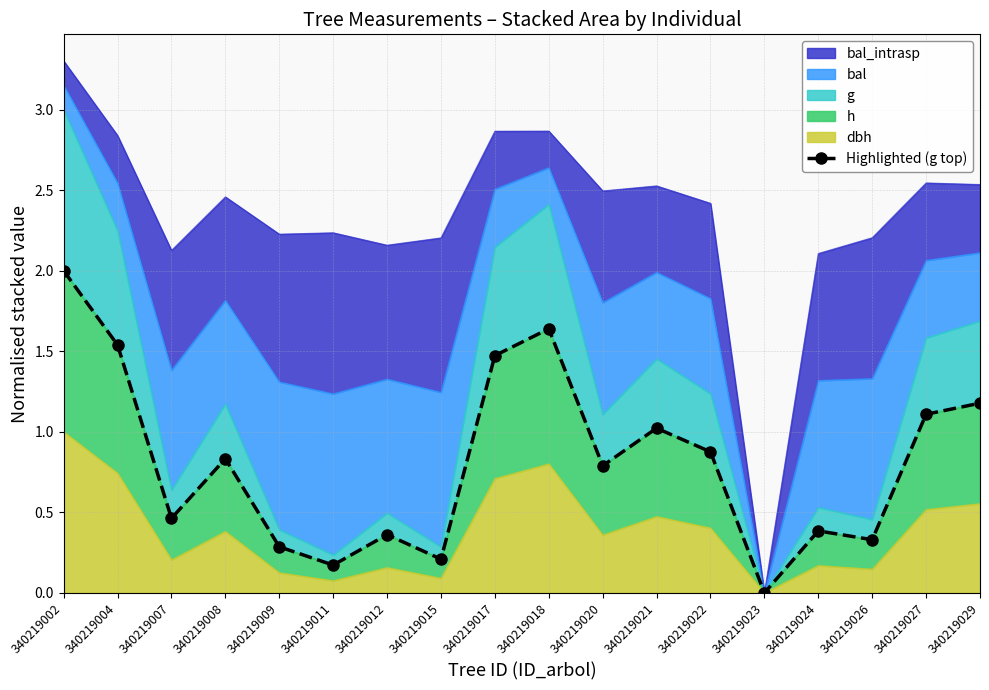

How many lines are shown in the chart?

1